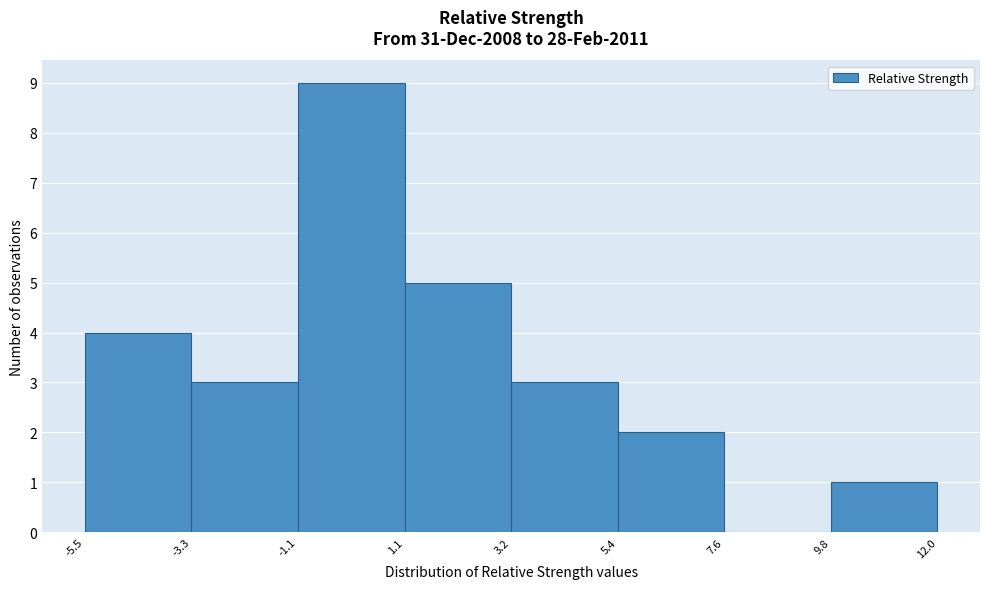

How tall is the bar that spans 3.2 to 5.4 on the x-axis? The values are not printed on the chart, so give them approximately, as read against the axis.

3